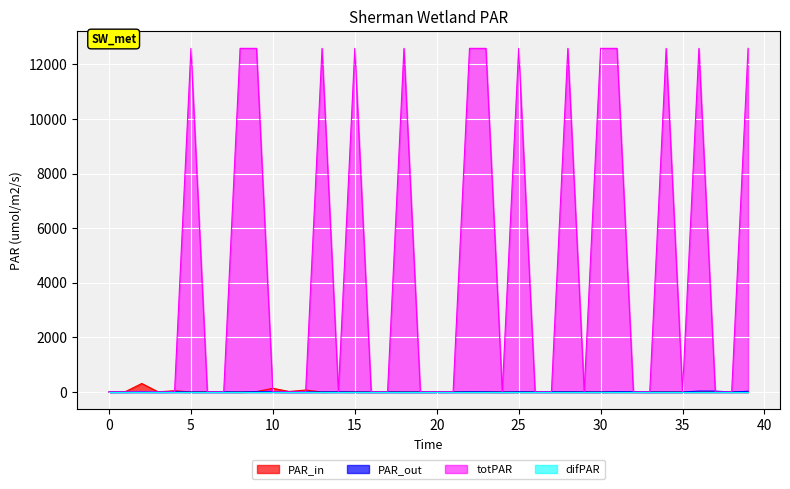

How many data points does each series have?

40